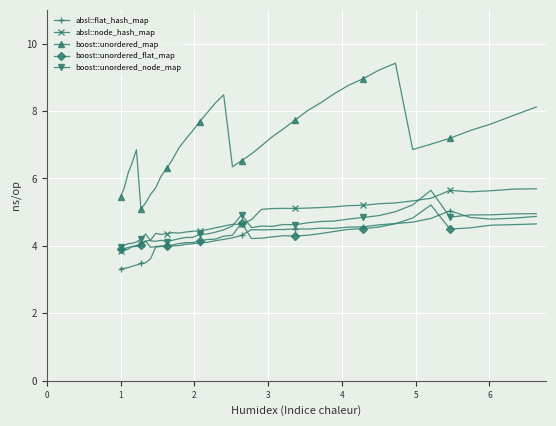

What is the sum of all boost::unordered_flat_map values?

171.6